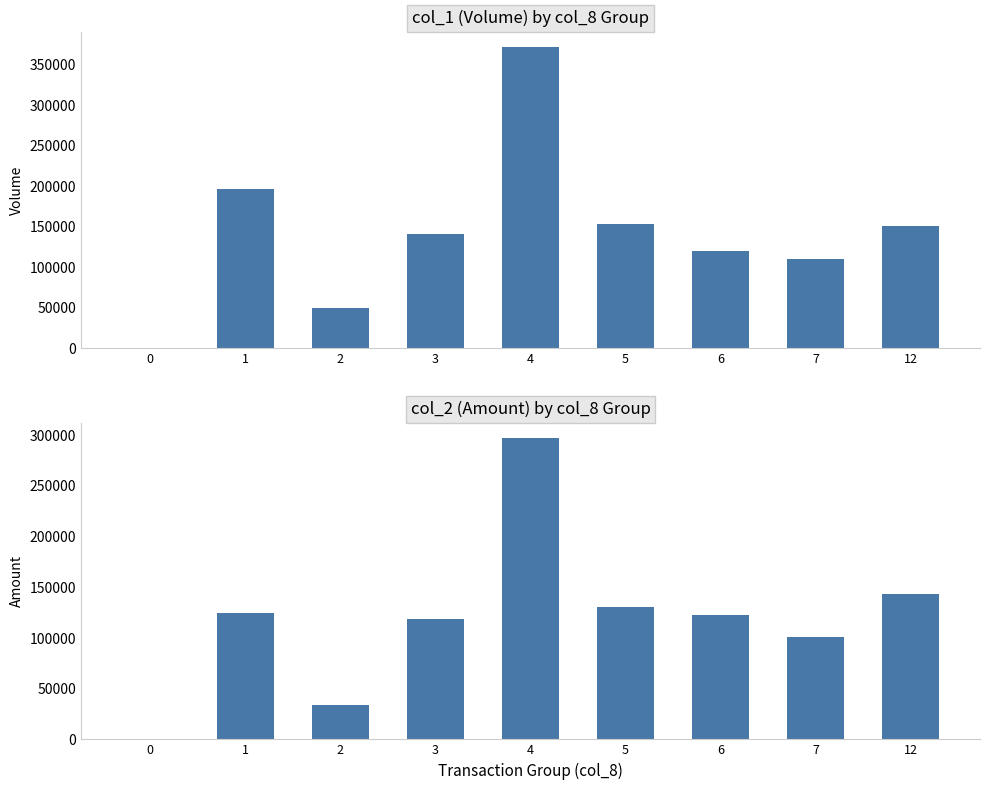

What is the difference between the second highest and minimum values in the col_2 series?

143030